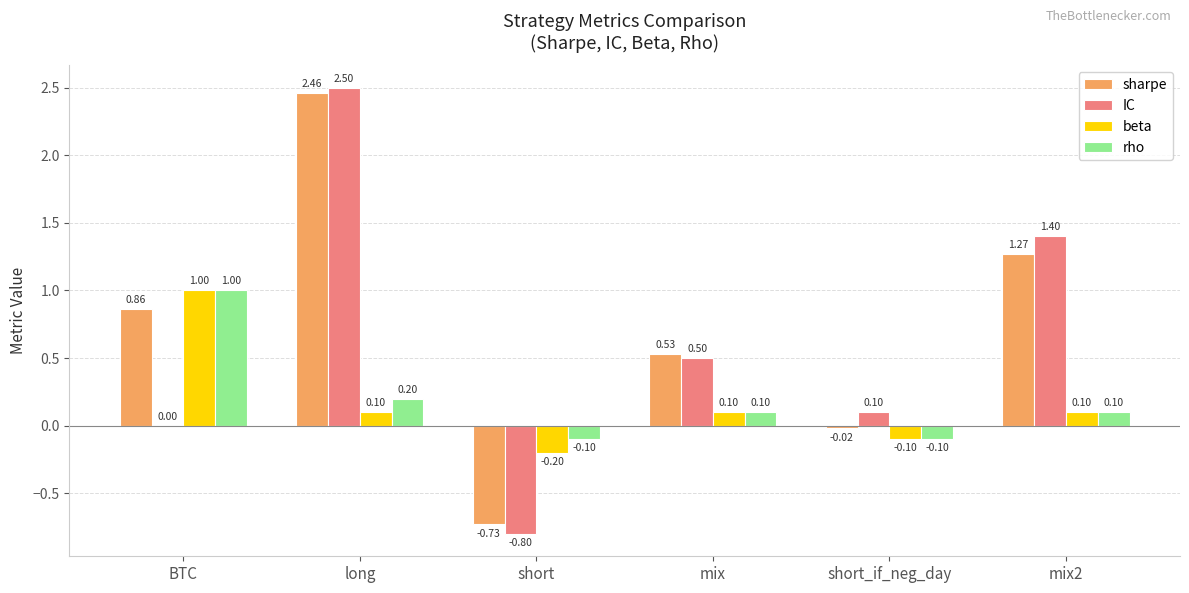

At which label does rho reach its peak?

BTC